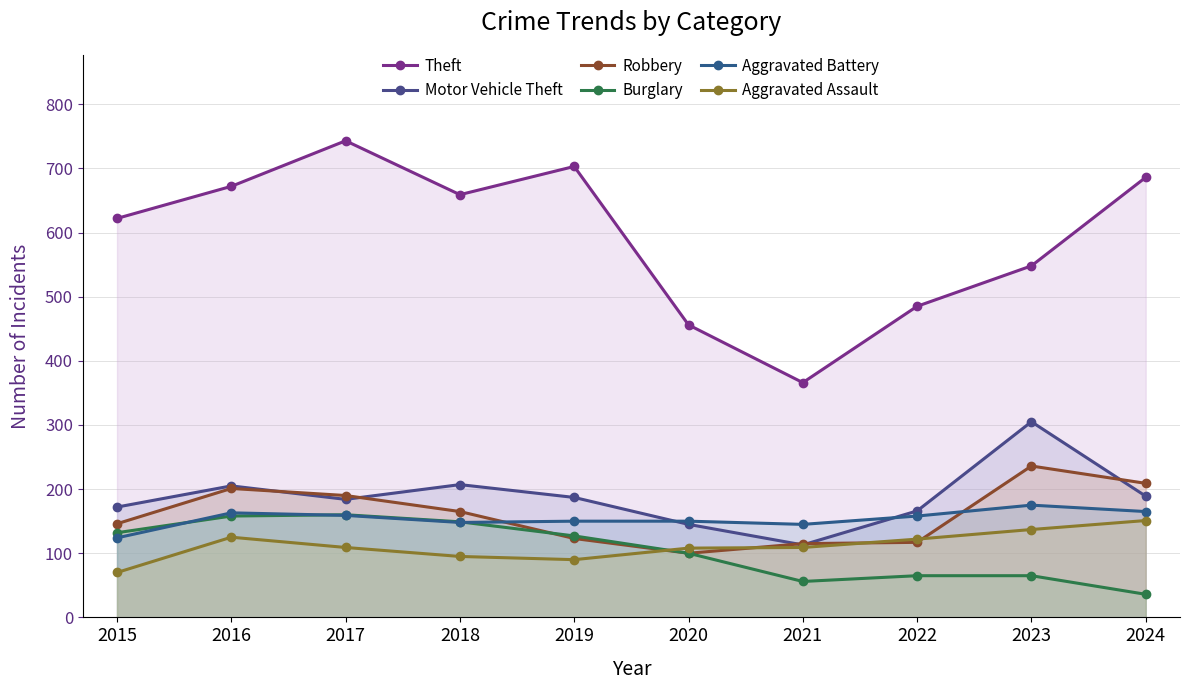

What is the average value of the Aggravated Assault series?

112